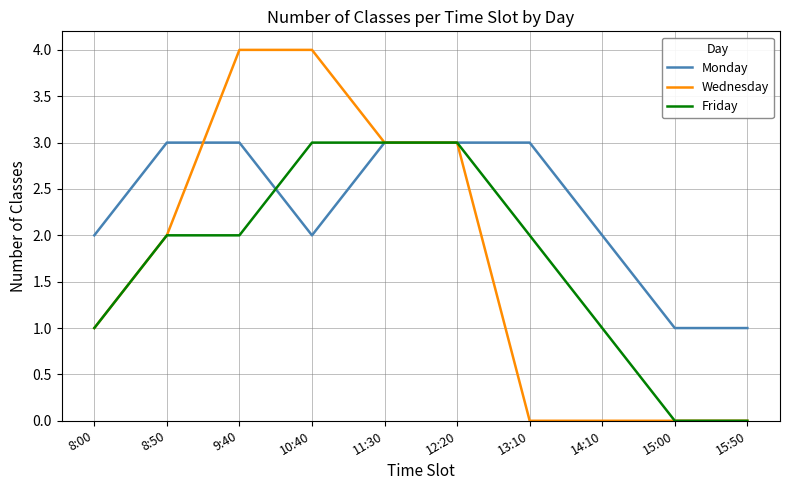

Reading right to left, extract all data points from this chart.

Monday: 1	1	2	3	3	3	2	3	3	2
Wednesday: 0	0	0	0	3	3	4	4	2	1
Friday: 0	0	1	2	3	3	3	2	2	1